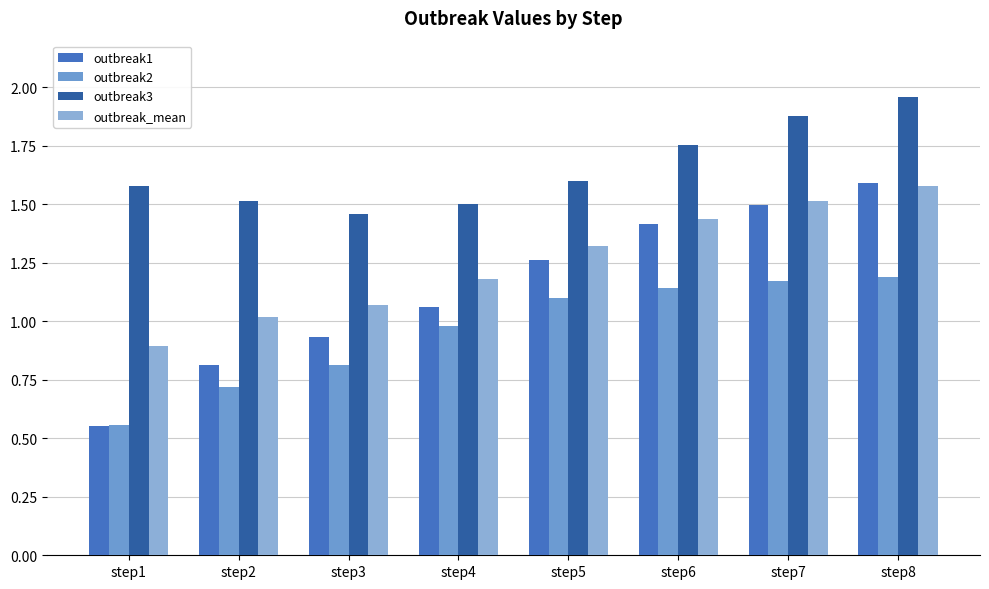

What is the minimum value shown in the chart?

0.6